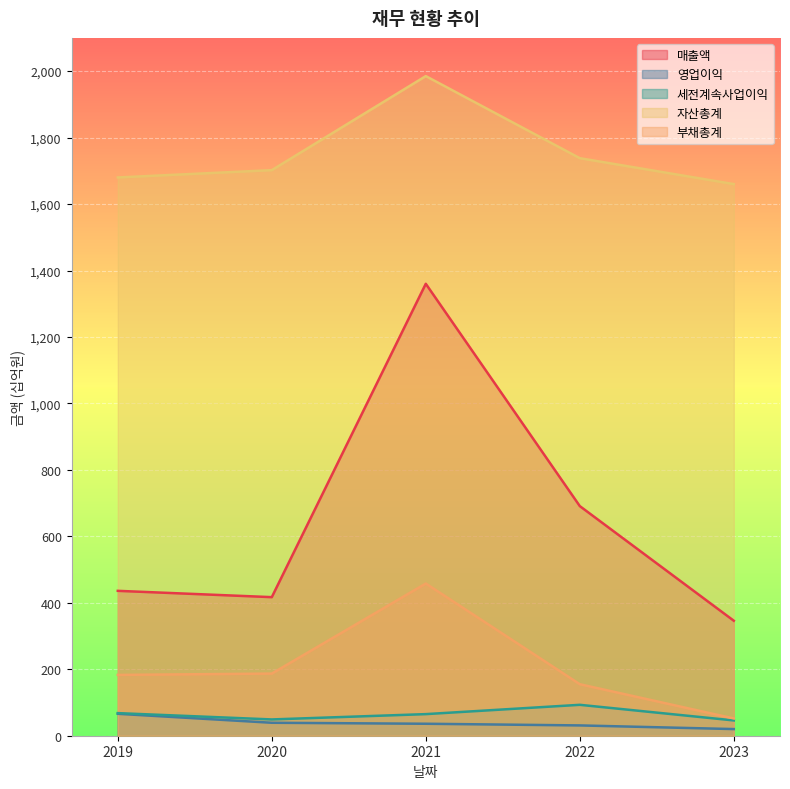

Which category has the highest value across all series?

2021